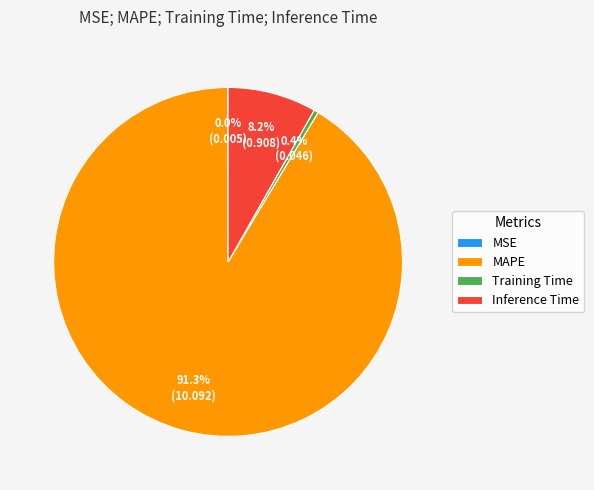

Which slice is the largest?

MAPE